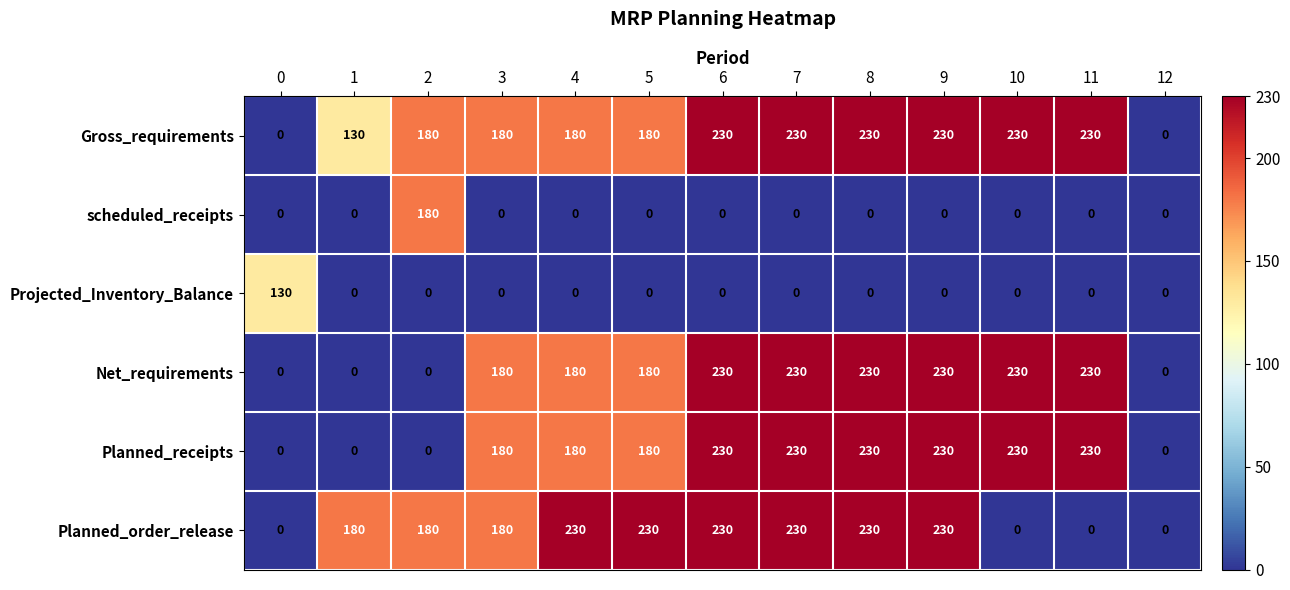

What is the total value across all series at 9?

920